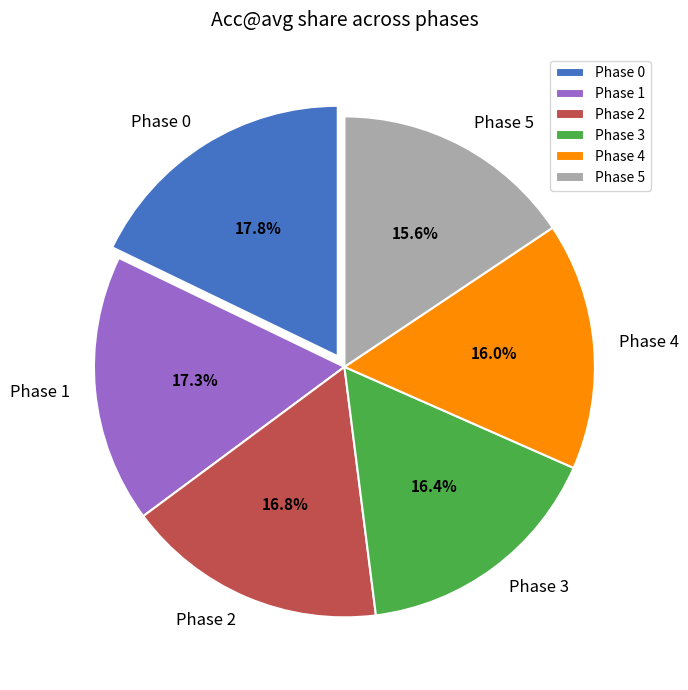

Is there any slice that represents more than half of the pie?

No